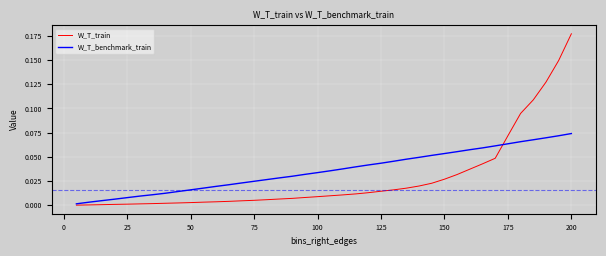

Which series has the widest spread of values?

W_T_train